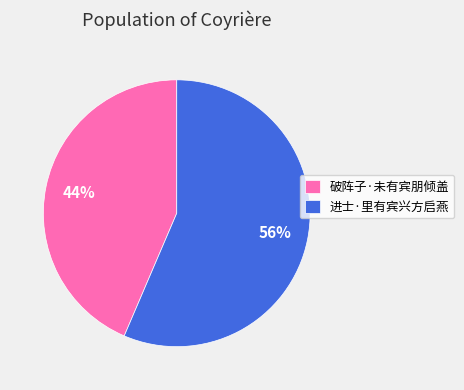

To the nearest percent, what is the combined percentage of 破阵子·未有宾朋倾盖 and 进士·里有宾兴方启燕?

100%